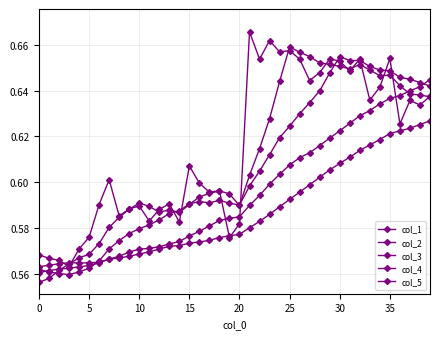

How many categories are shown in the chart?

40